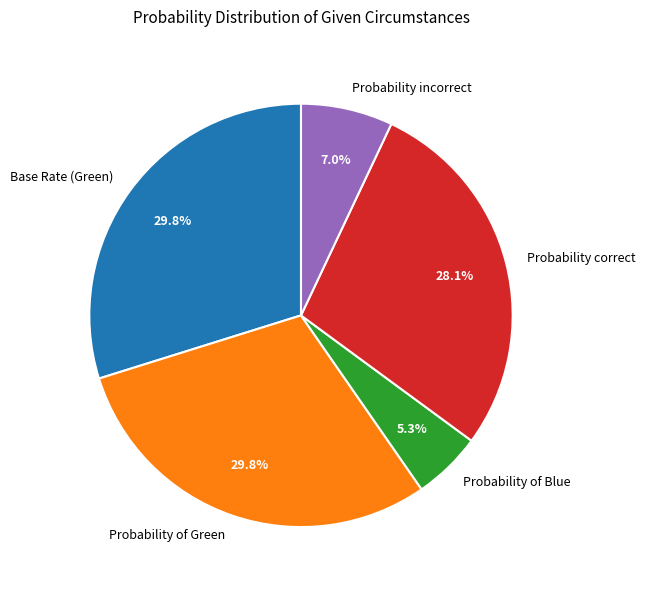

To the nearest percent, what portion does Probability of Green represent?

30%